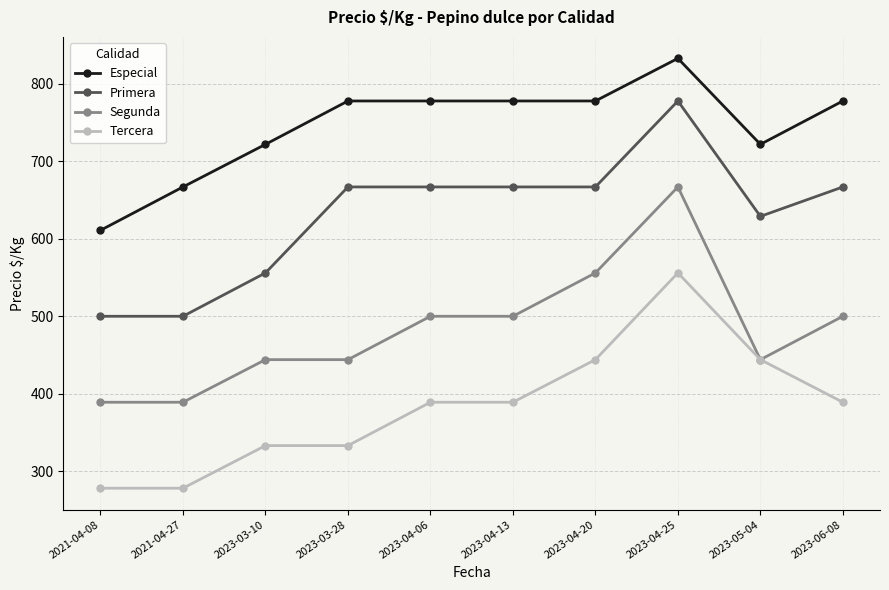

True or false: Primera and Especial cross at least once.

False